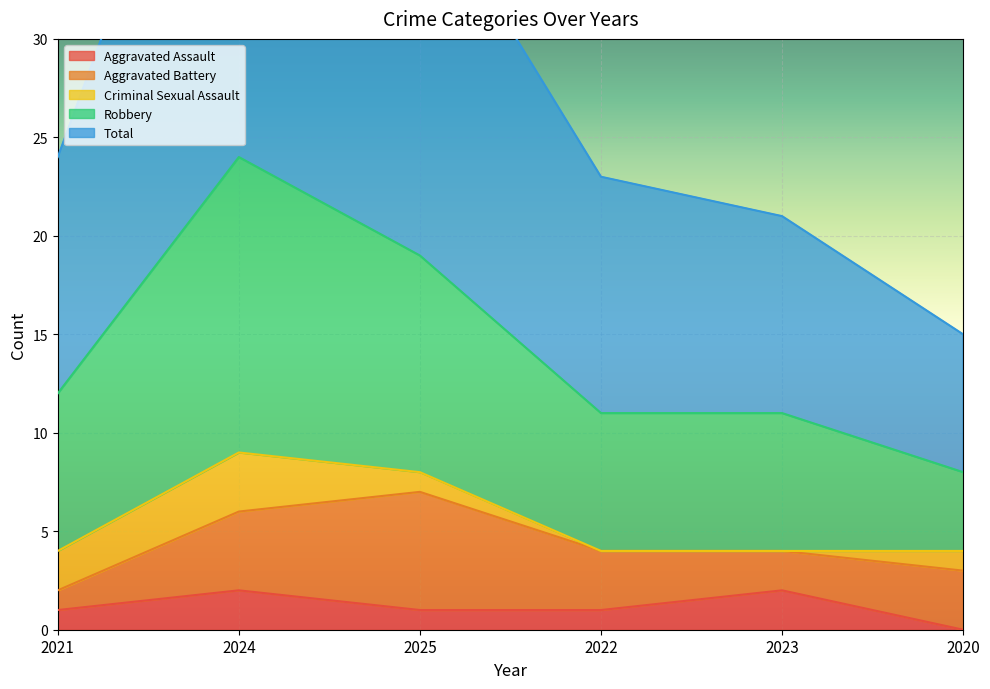

The Aggravated Assault series shows 1 at 2025. True or false?

True